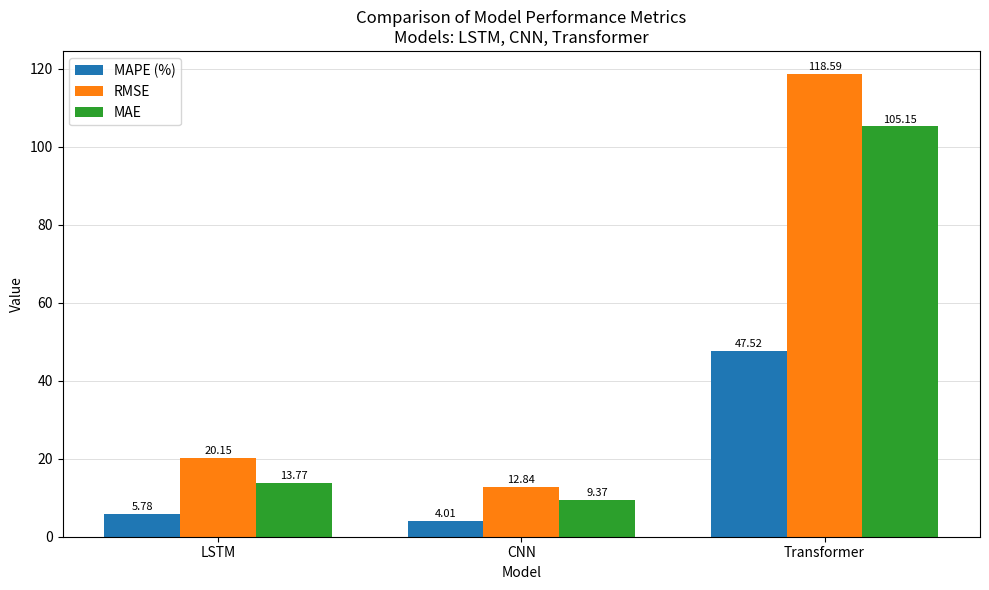

What is the label of the 3rd bar from the left?

Transformer